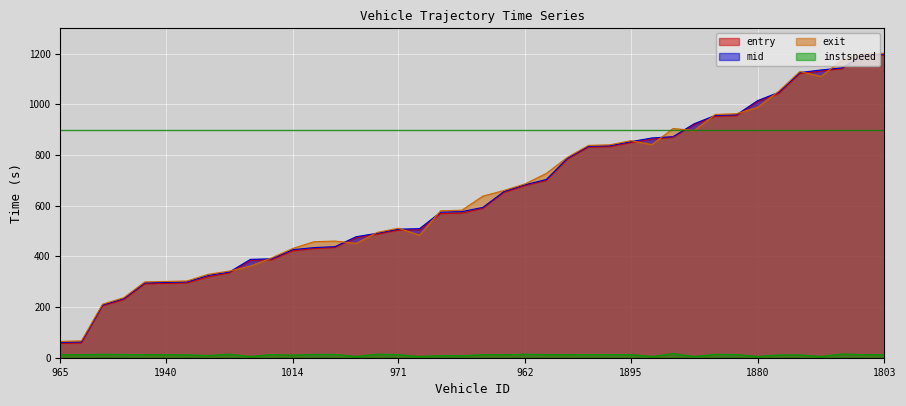

What are all the series names shown in the legend?

entry, mid, exit, instspeed